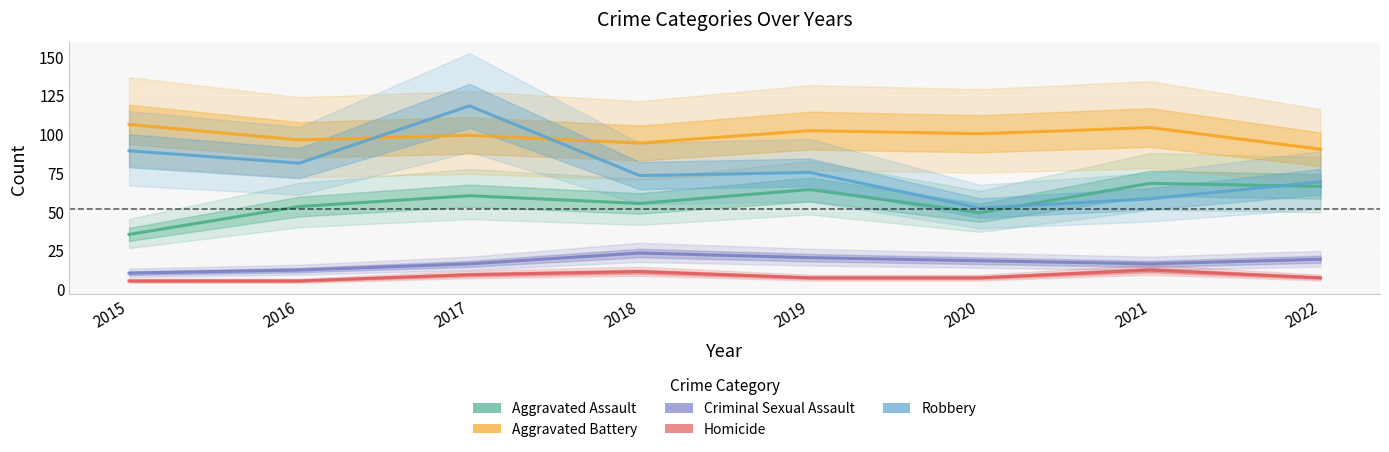

Is the value of Aggravated Battery at 2020 greater than the value of Aggravated Assault at 2016?

Yes